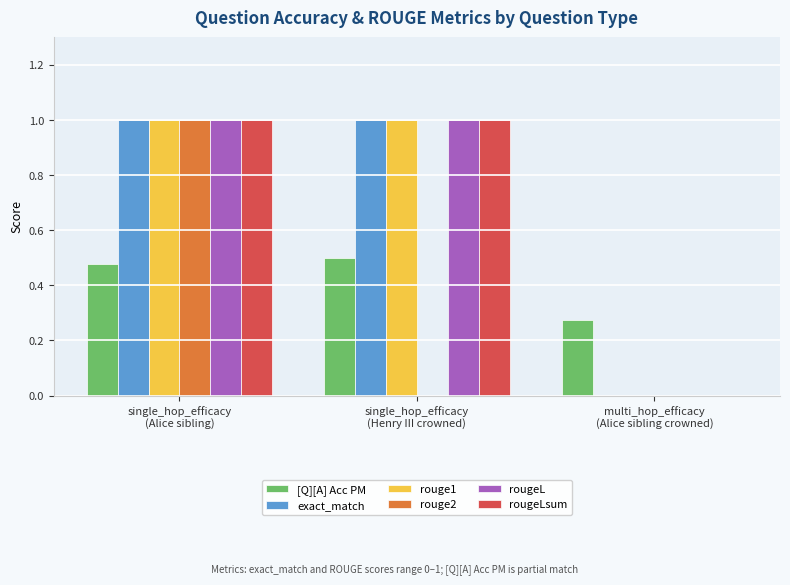

Where is exact_match nearest to the value 0?

multi_hop_efficacy
(Alice sibling crowned)